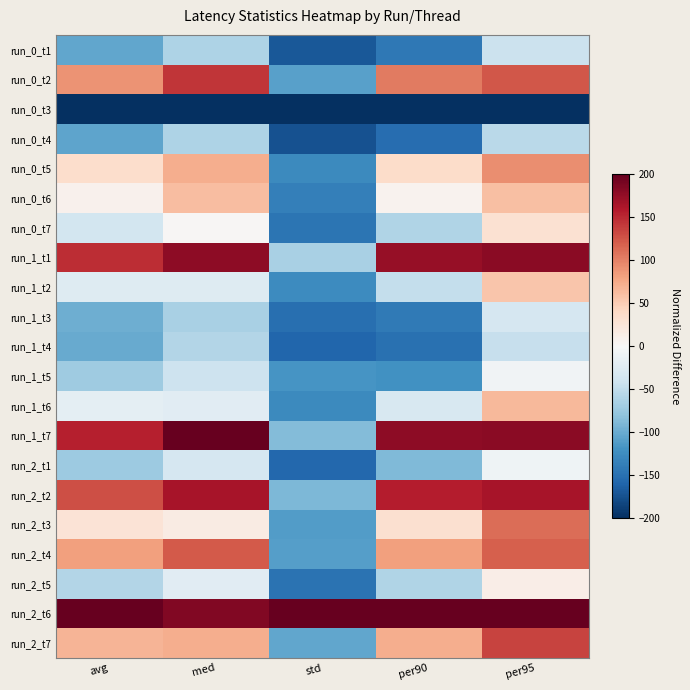

Reading right to left, list all the values displayed in this chart.

run_0_t1: per95=-42.2	per90=-143.2	std=-170.2	med=-61.9	avg=-103.2
run_0_t2: per95=124.8	per90=103.8	std=-108.8	med=143.4	avg=90.6
run_0_t3: per95=-200.0	per90=-200.0	std=-200.0	med=-200.0	avg=-200.0
run_0_t4: per95=-53.2	per90=-151.9	std=-174.1	med=-61.9	avg=-105.3
run_0_t5: per95=92.2	per90=36.1	std=-127.4	med=72.6	avg=34.8
run_0_t6: per95=60.6	per90=7.7	std=-137.4	med=61.9	avg=8.9
run_0_t7: per95=31.2	per90=-60.1	std=-146.6	med=1.8	avg=-37.3
run_1_t1: per95=179.8	per90=173.8	std=-64.4	med=178.8	avg=148.0
run_1_t2: per95=55.0	per90=-47.0	std=-125.7	med=-26.5	avg=-25.8
run_1_t3: per95=-33.0	per90=-141.0	std=-151.1	med=-65.5	avg=-97.7
run_1_t4: per95=-45.9	per90=-149.7	std=-157.9	med=-58.4	avg=-101.2
run_1_t5: per95=-7.3	per90=-121.3	std=-117.5	med=-40.7	avg=-71.4
run_1_t6: per95=64.2	per90=-31.7	std=-127.3	med=-23.0	avg=-19.8
run_1_t7: per95=179.8	per90=178.1	std=-87.2	med=200.0	avg=156.2
run_2_t1: per95=-9.2	per90=-88.5	std=-156.6	med=-33.6	avg=-72.4
run_2_t2: per95=165.1	per90=156.3	std=-89.5	med=164.6	avg=128.8
run_2_t3: per95=111.9	per90=31.7	std=-111.1	med=15.9	avg=28.0
run_2_t4: per95=119.3	per90=82.0	std=-110.1	med=122.1	avg=82.3
run_2_t5: per95=12.8	per90=-60.1	std=-147.9	med=-23.0	avg=-58.2
run_2_t6: per95=200.0	per90=200.0	std=200.0	med=185.8	avg=200.0
run_2_t7: per95=135.8	per90=73.2	std=-103.7	med=72.6	avg=68.5